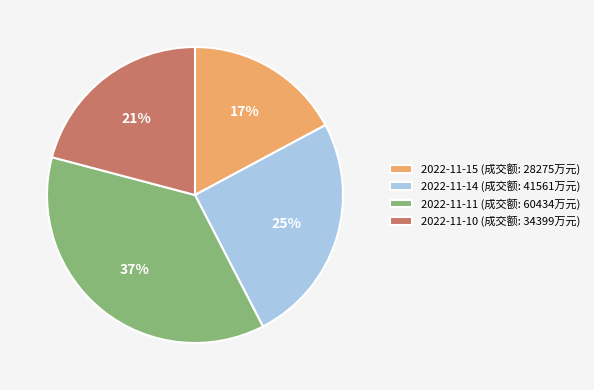

What is the largest slice in the pie chart?

2022-11-11